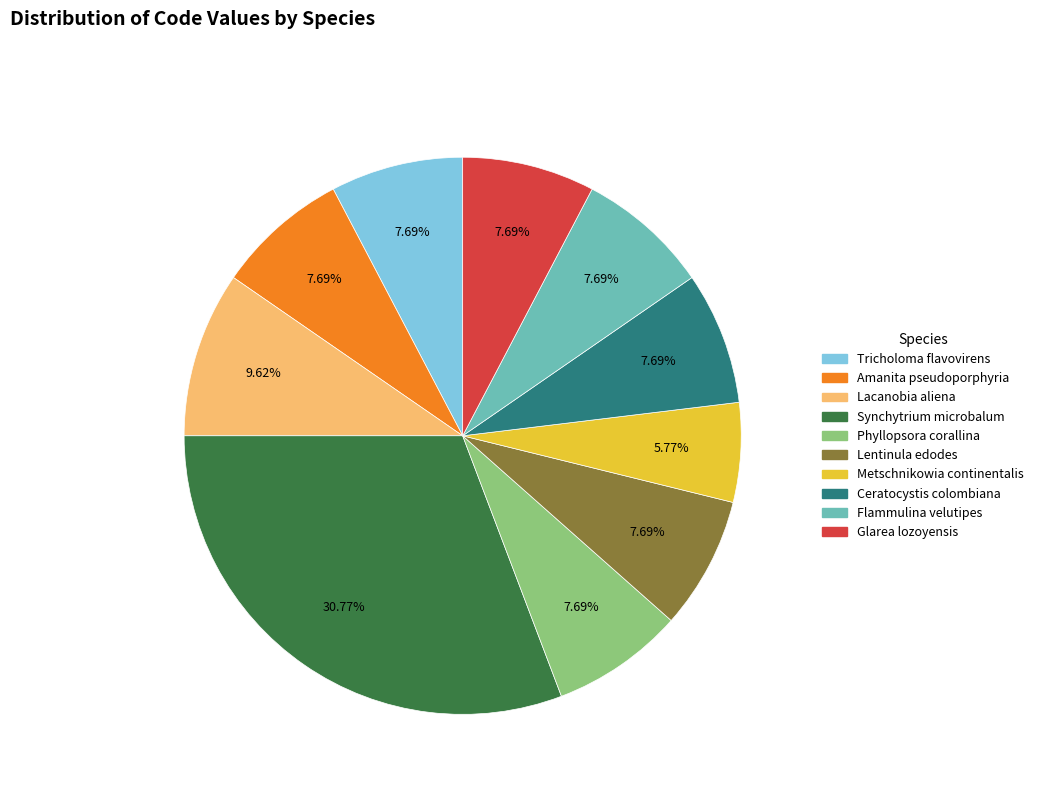

How many segments does this pie chart have?

10